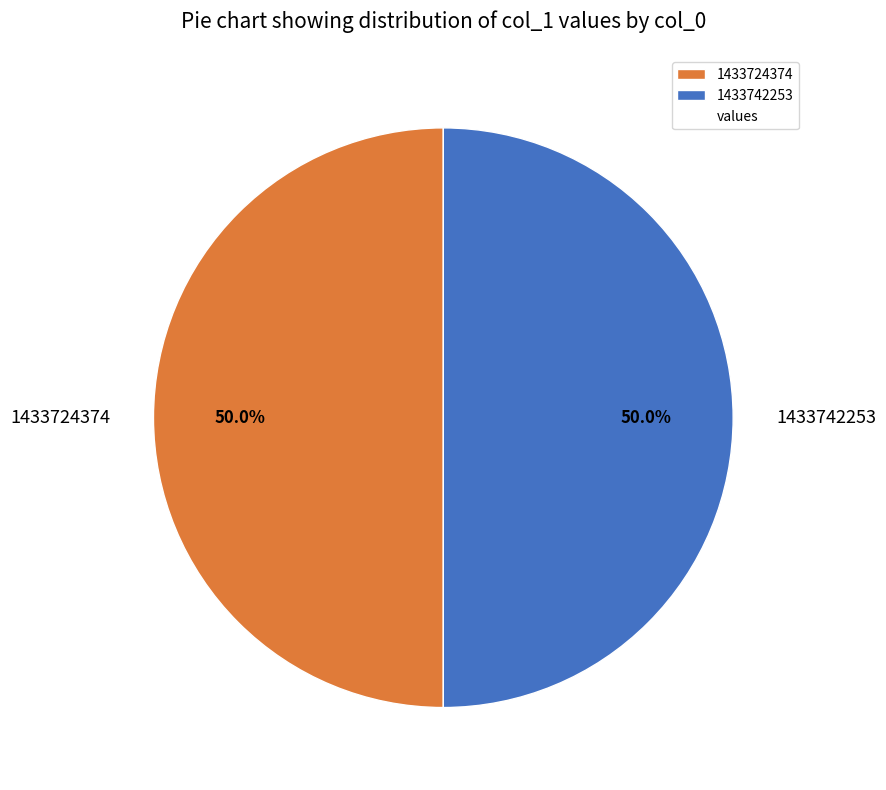

Combined, what portion of the pie is 1433742253 and 1433724374?

100.0%